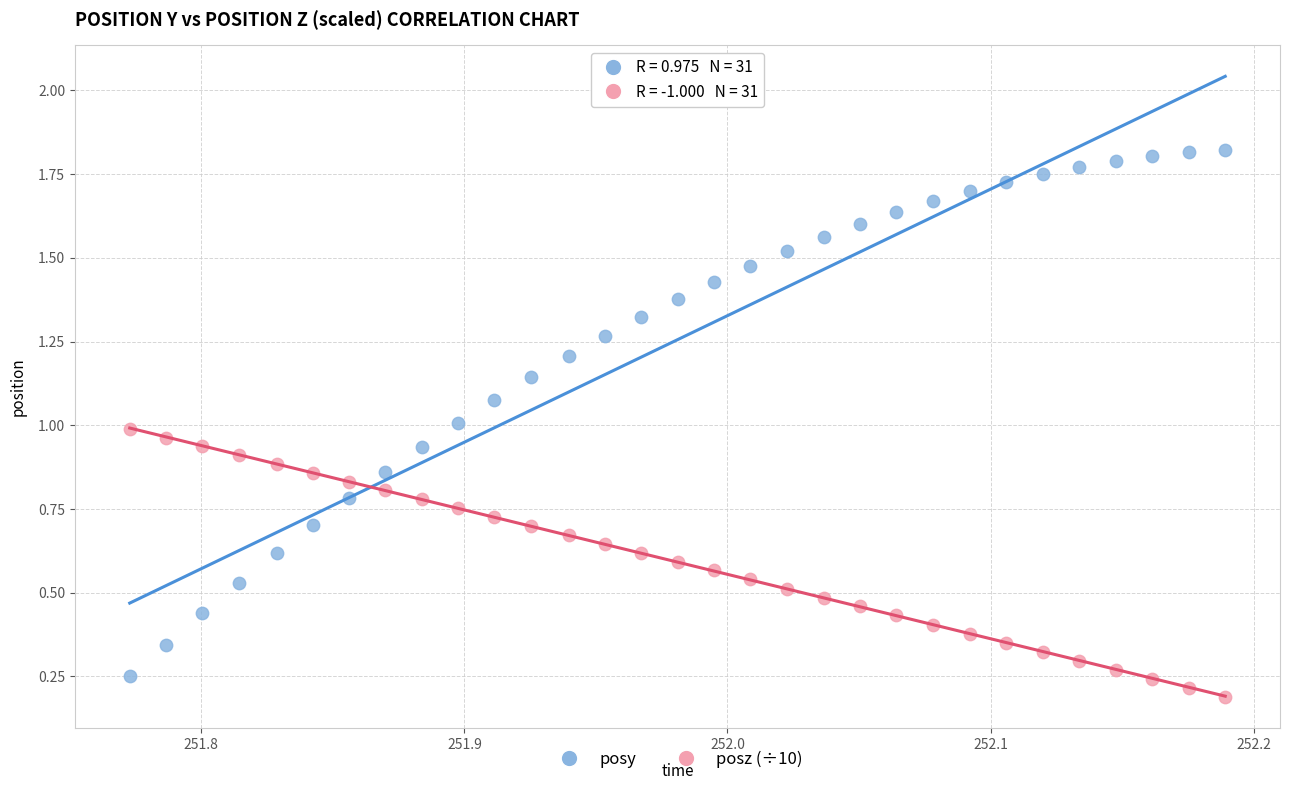

Which series contains the highest Y value?

posy